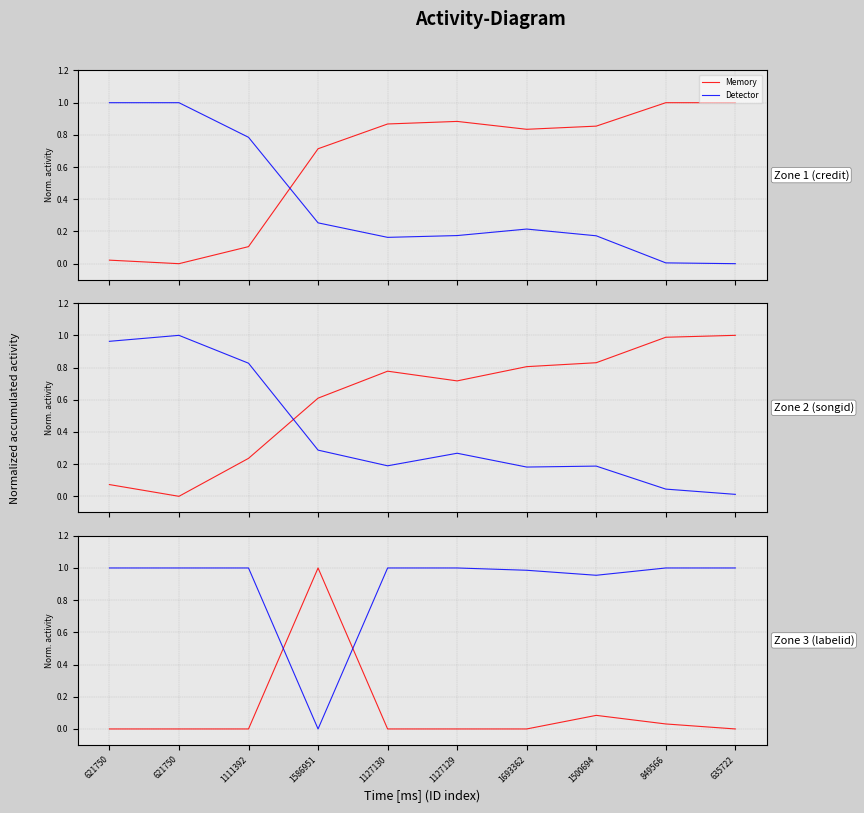

What is the label of the 3rd point from the left?

1111392